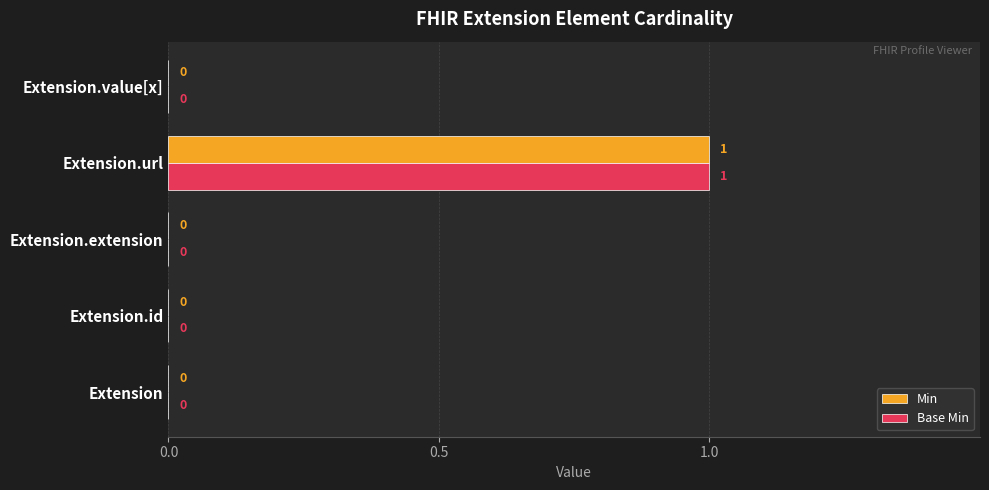

Is the value of Min at Extension.url greater than the value of Base Min at Extension.value[x]?

Yes